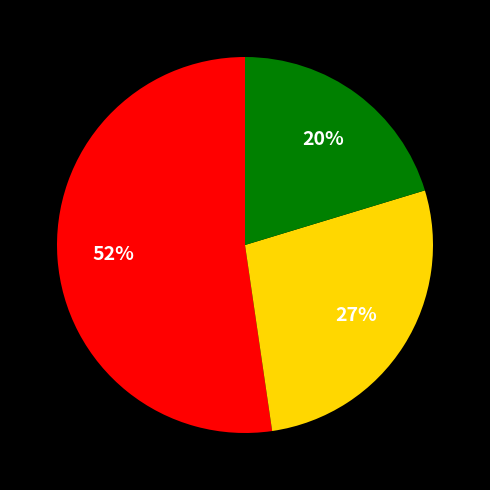

To the nearest percent, what is the average slice percentage?

33%